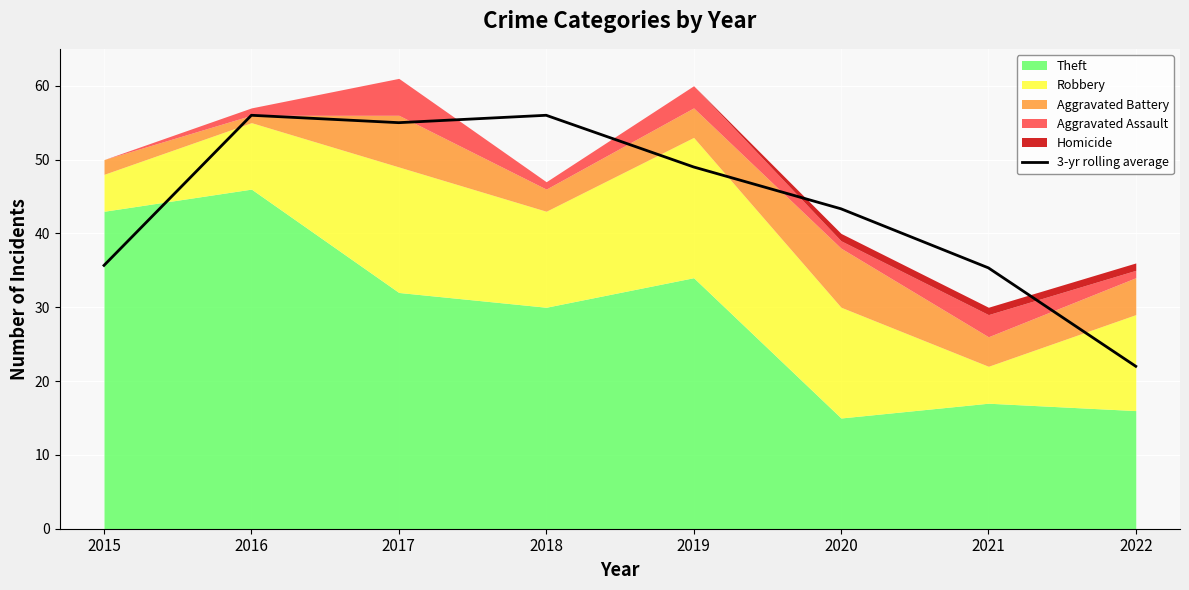

What is the smallest value displayed?

22.0